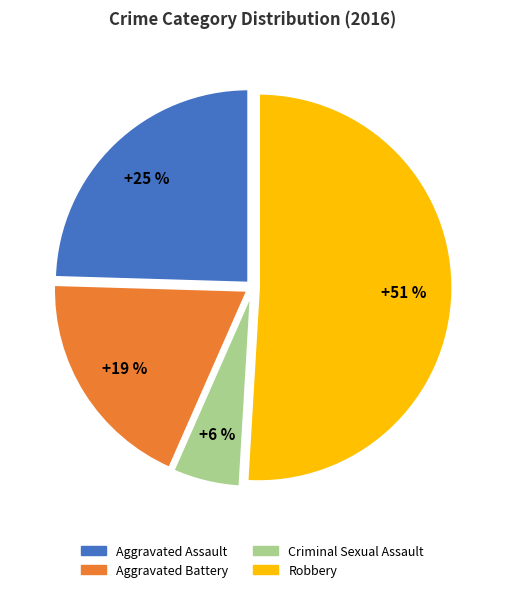

Which has a higher value, Aggravated Battery or Criminal Sexual Assault?

Aggravated Battery